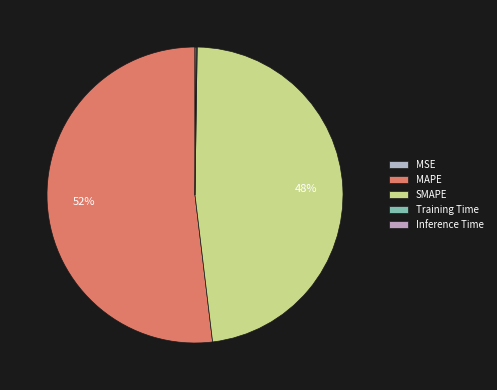

Rank the categories by value from highest to lowest.

MAPE, SMAPE, Inference Time, Training Time, MSE